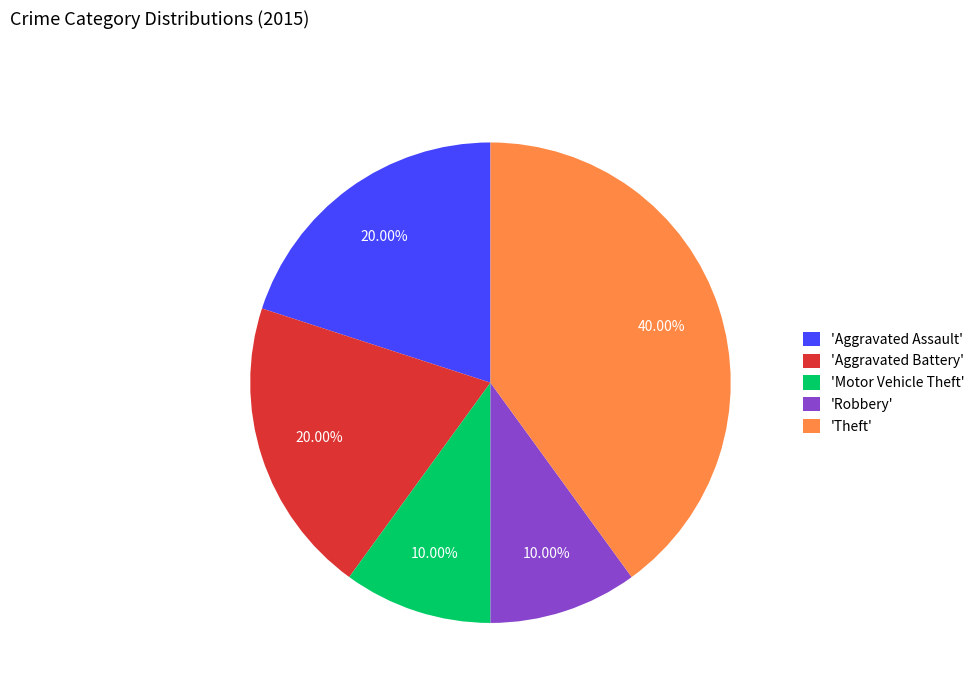

What is the ratio of the value at 'Robbery' to the value at 'Aggravated Assault'?

0.5